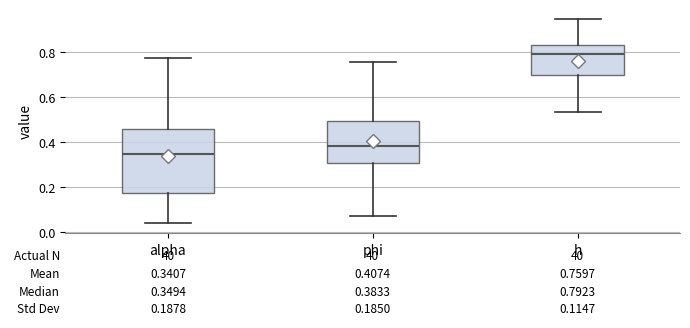

Which box's median line is the lowest?

alpha